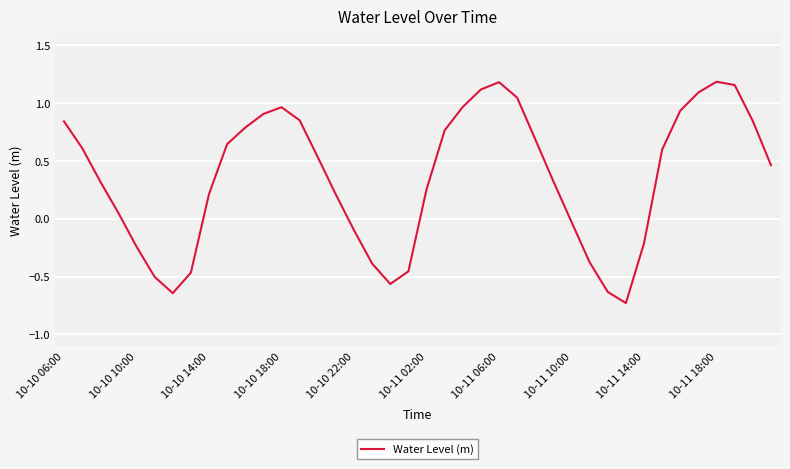

True or false: the data has more than 2 interior local peaks.

True